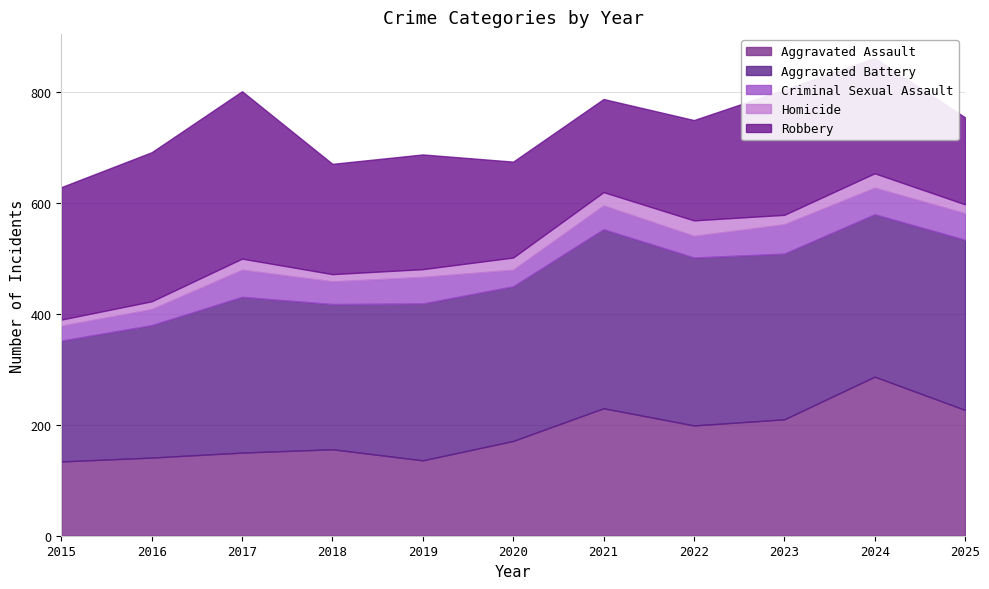

Is it true that Robbery equals 302 at 2017?

True